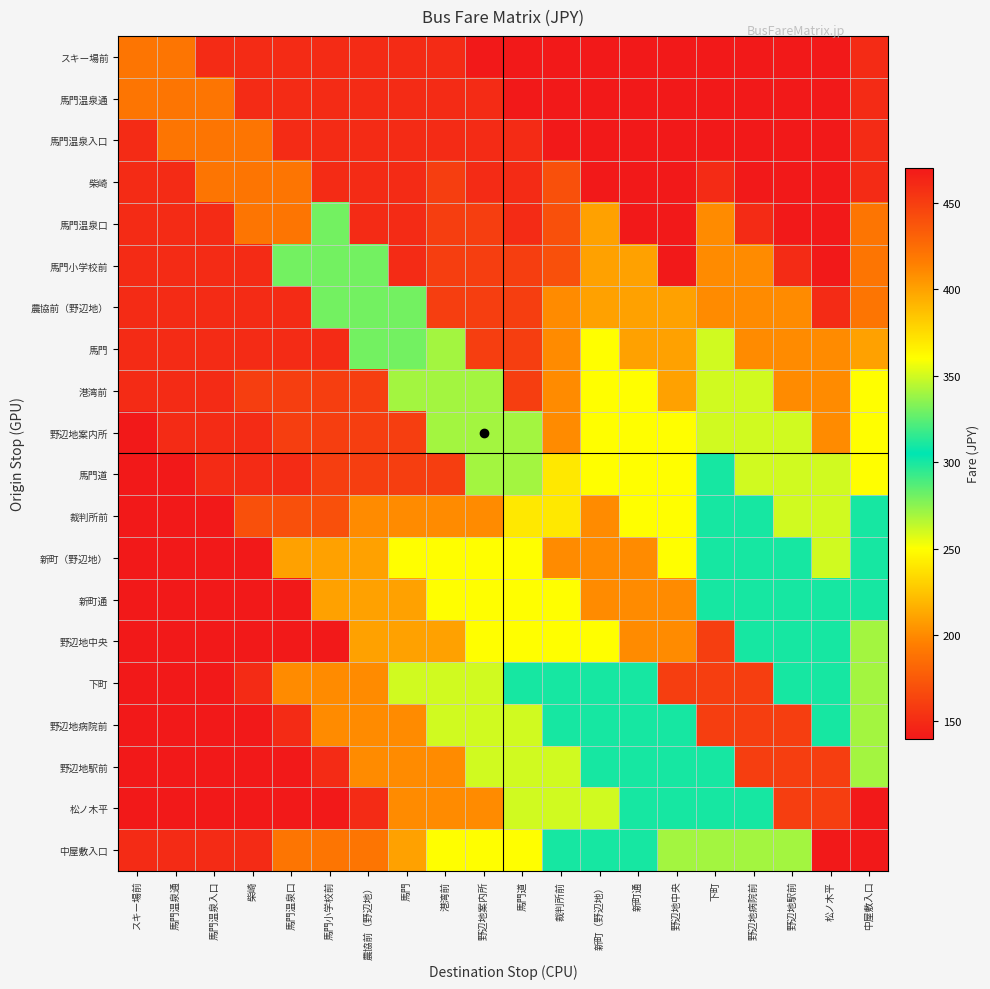

What is the spread (max minus min) of values at 裁判所前?

270